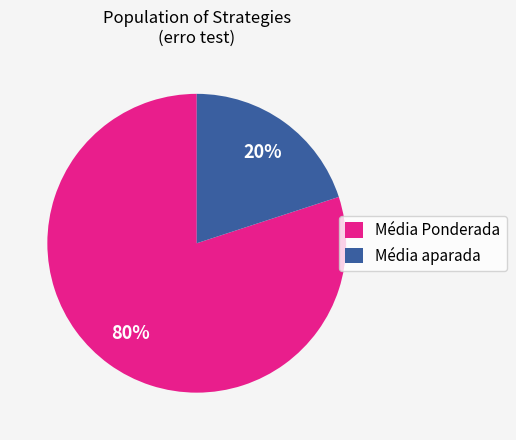

The Média Ponderada slice represents 91% of the pie. True or false?

False